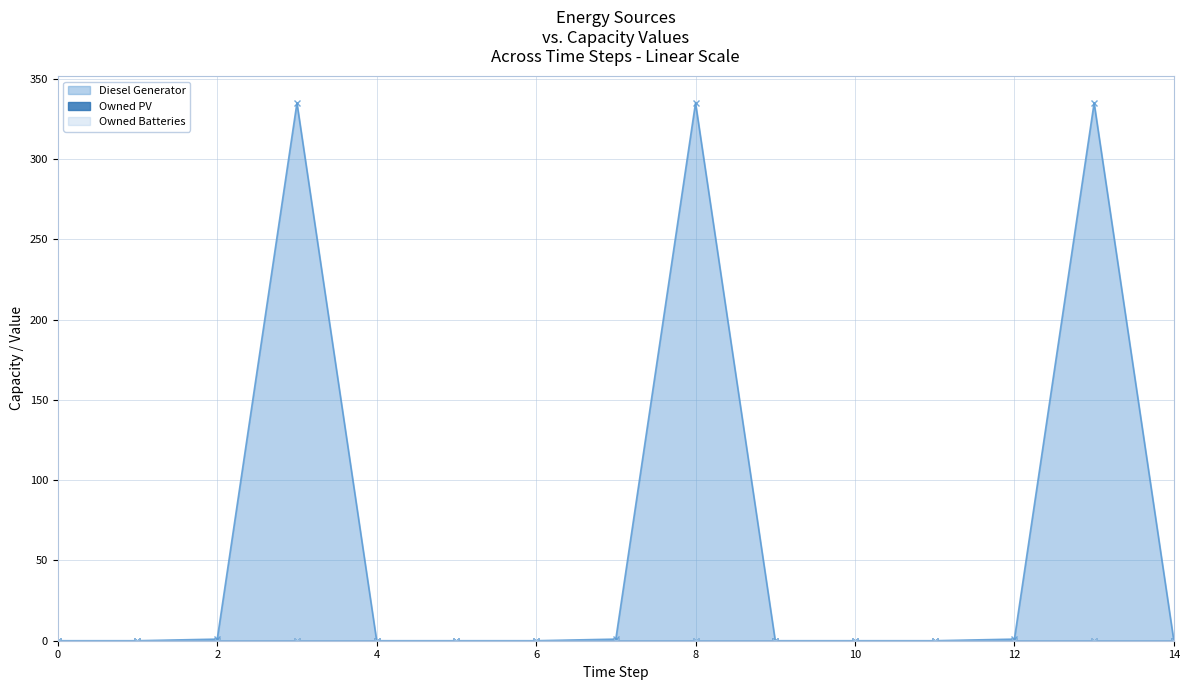

Is the value of Diesel Generator at 9 greater than the value of Owned PV at 13?

No